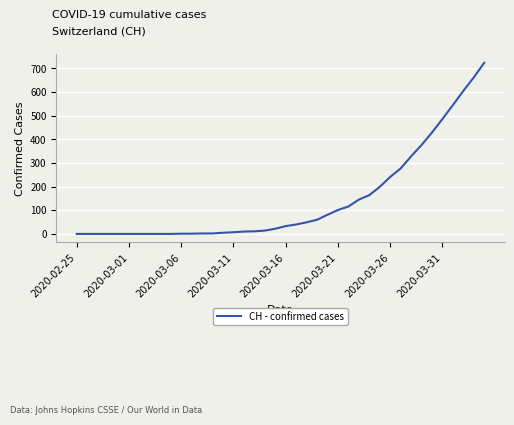

What is the maximum value shown in the chart?

724